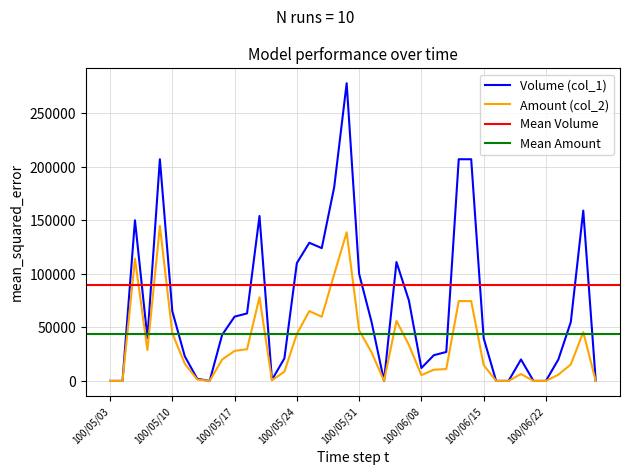

At which category is the sum across all series the highest?

100/05/30